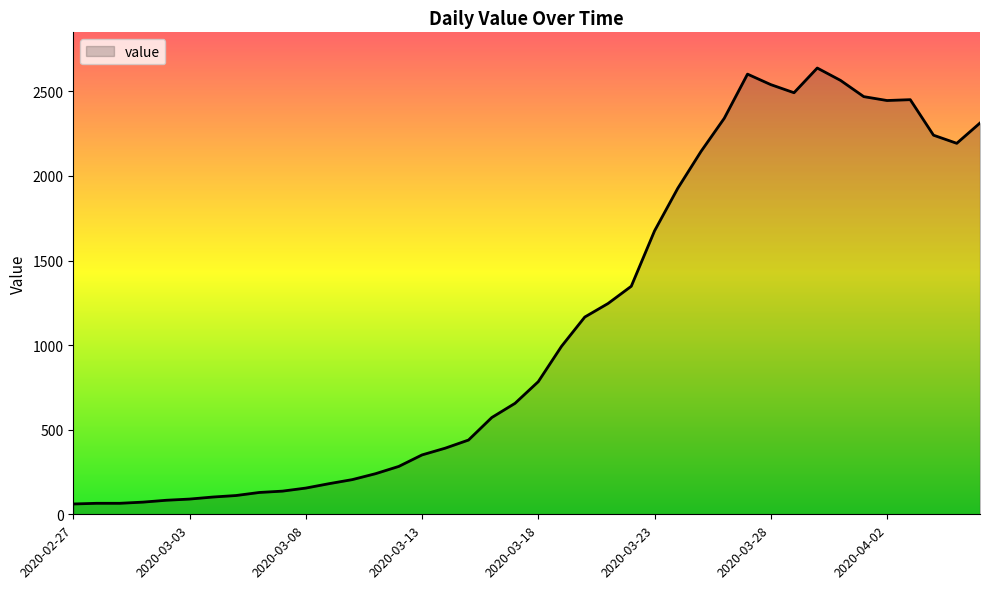

What is the difference between the maximum and minimum values?

2577